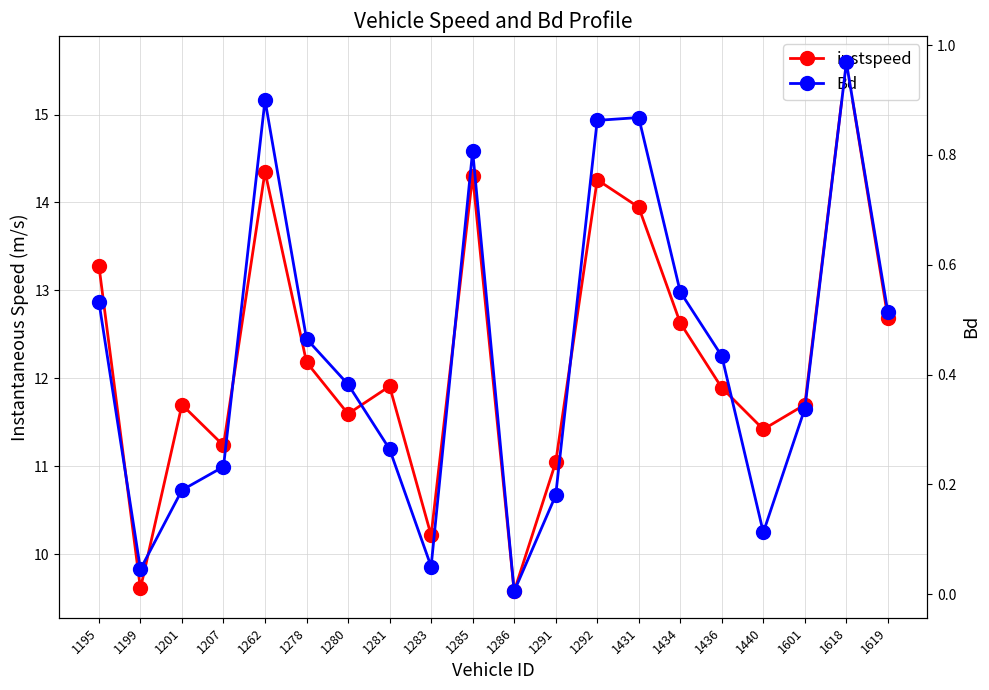

How many distinct data groups are displayed?

2